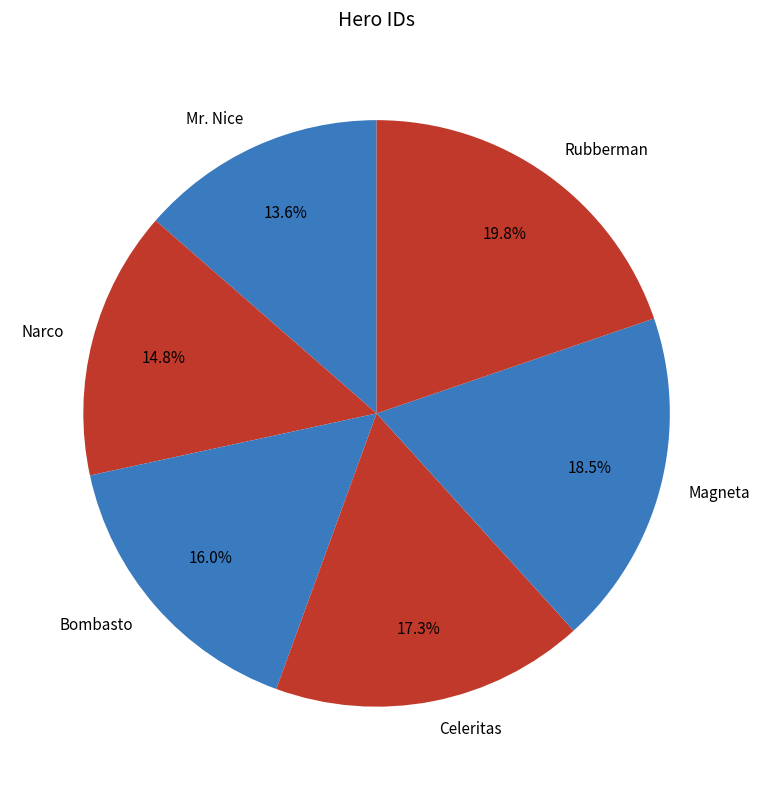

To the nearest percent, what percentage of the pie is Bombasto?

16%